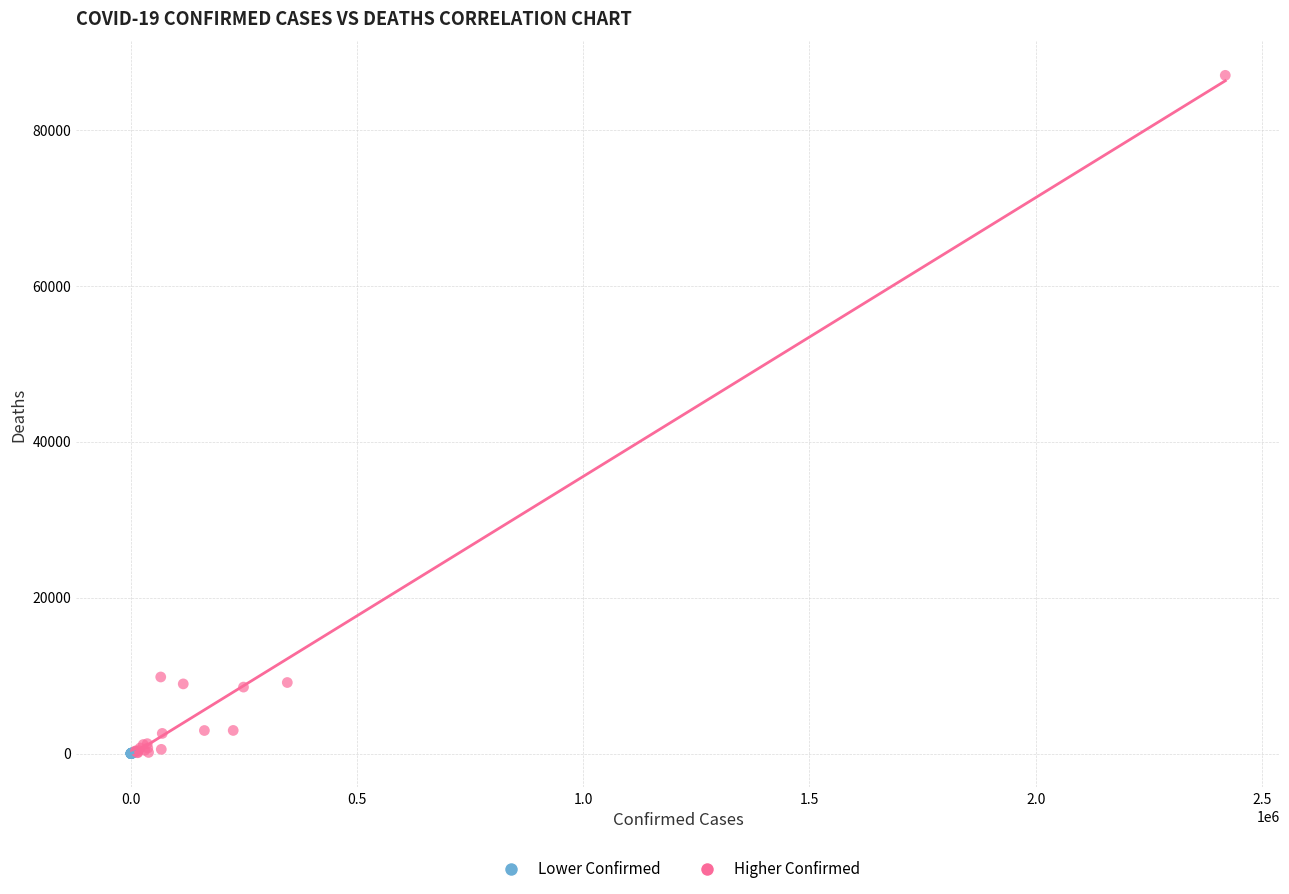

Which series has the widest spread of Y values?

Higher Confirmed